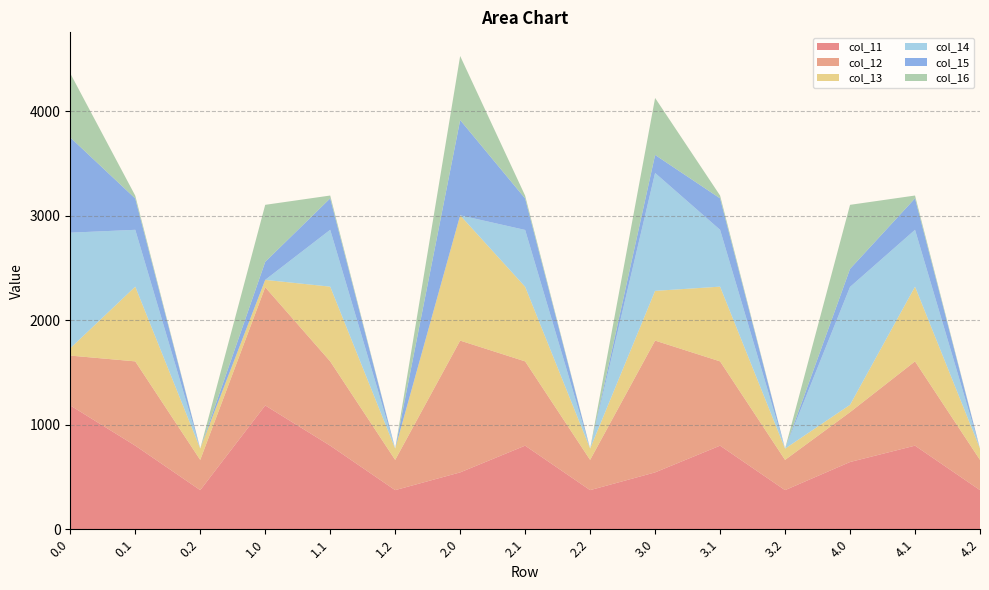

Reading right to left, transcribe all the data shown in this chart.

col_11: 374.4	800.2	643.6	374.4	800.2	544.3	374.4	800.2	544.3	374.4	800.2	1185.2	374.4	800.2	1185.2
col_12: 289.5	806.9	477.2	289.5	806.9	1261.6	289.5	806.9	1261.6	289.5	806.9	1131.6	289.5	806.9	477.2
col_13: 107.8	715.3	70.2	107.8	715.3	476.0	107.8	713.9	1199.2	107.8	715.3	70.2	107.8	715.3	70.2
col_14: 0.0	544.1	1128.6	0.0	544.1	1128.6	0.0	544.1	0.3	0.0	544.1	0.3	0.0	544.1	1106.2
col_15: 0.0	301.4	172.8	0.0	301.4	172.8	0.0	301.4	911.8	0.0	301.4	172.8	0.0	300.1	911.8
col_16: 0.0	26.8	613.0	0.0	26.8	545.4	0.0	26.8	613.0	0.0	26.8	545.4	0.0	26.8	613.0